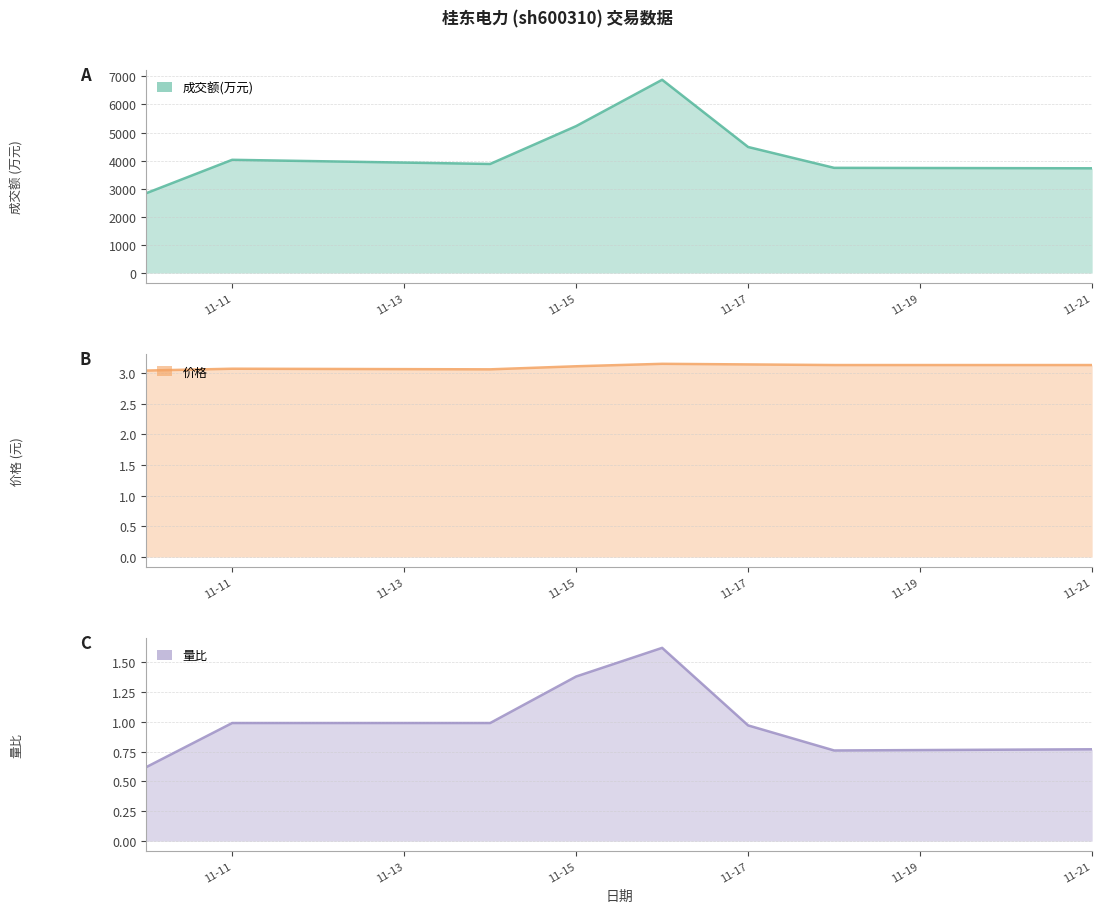

The 价格 series shows 3.1 at 11-21. True or false?

True